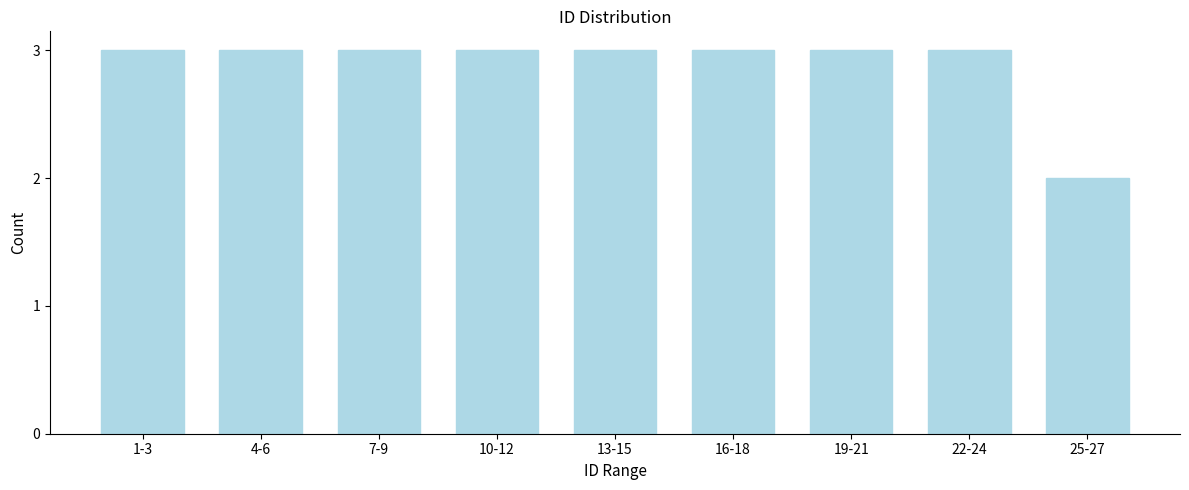

Reading left to right, extract all data points from this chart.

1-3=3	4-6=3	7-9=3	10-12=3	13-15=3	16-18=3	19-21=3	22-24=3	25-27=2